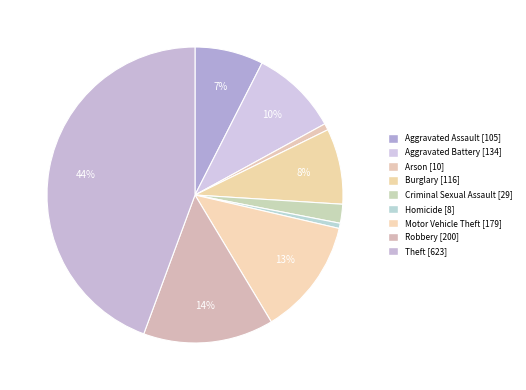

To the nearest percent, what portion does Burglary represent?

8%